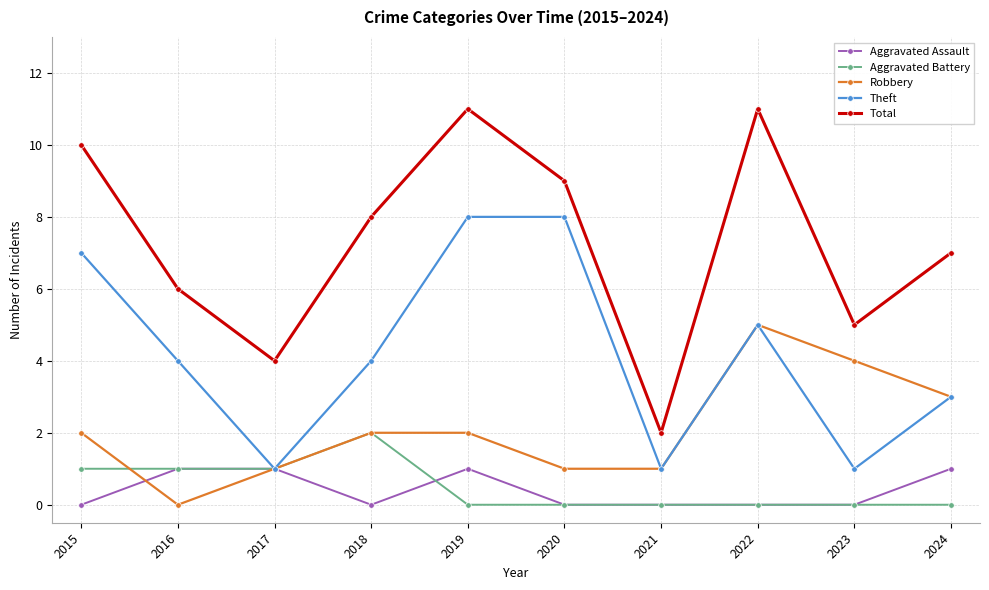

True or false: Total and Aggravated Battery cross at least once.

False